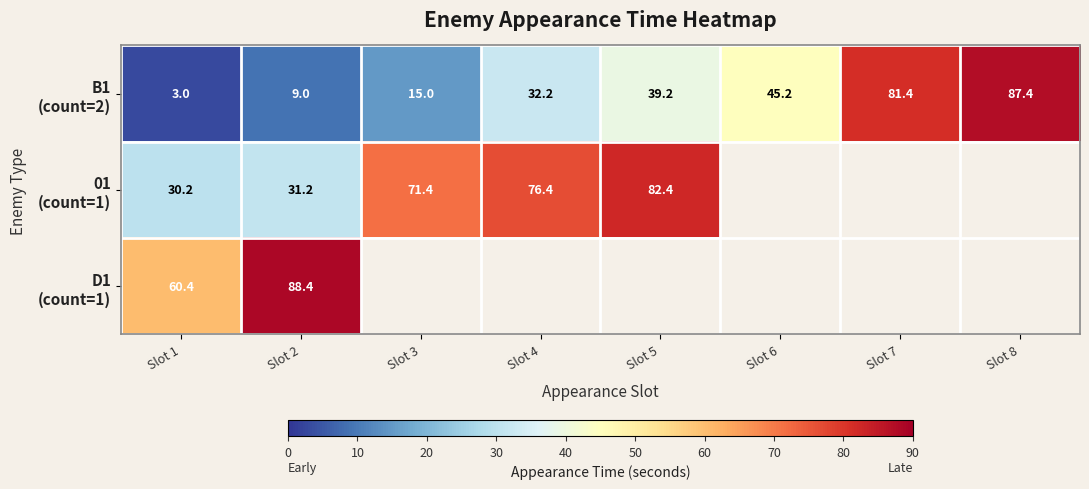

What is the minimum value shown in the chart?

3.0